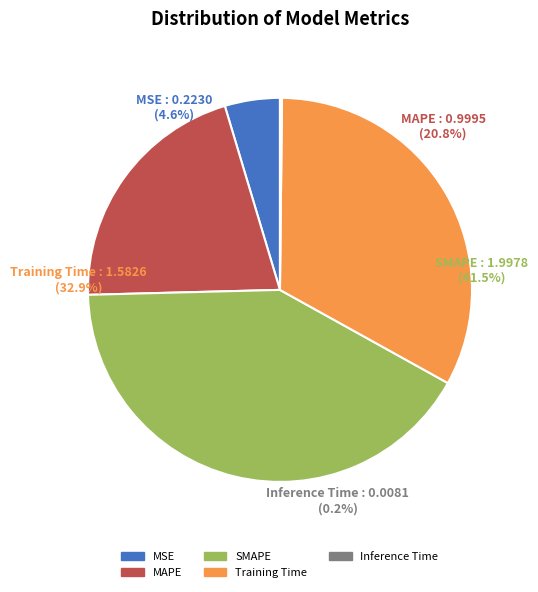

Which category has the biggest portion of the pie?

SMAPE